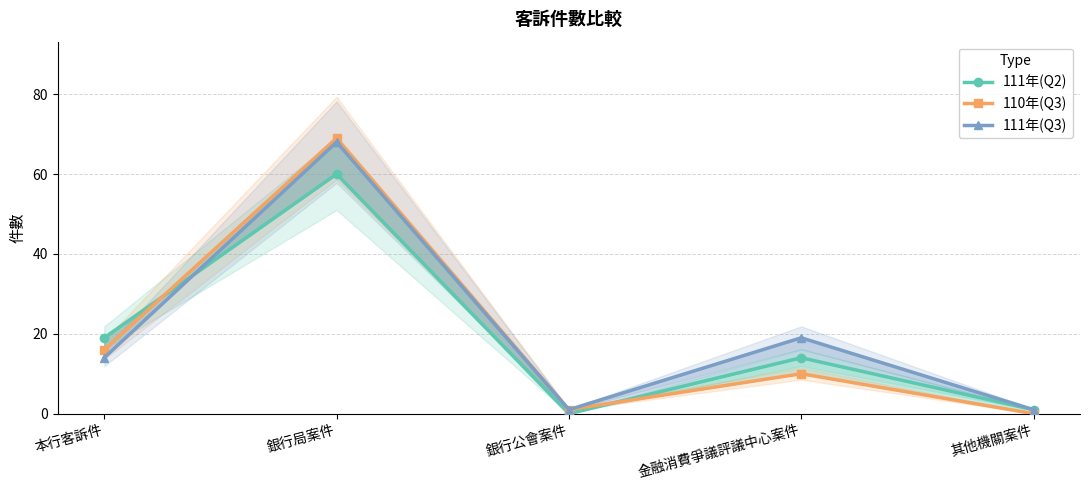

What is the sum of all 111年(Q3) values?

103